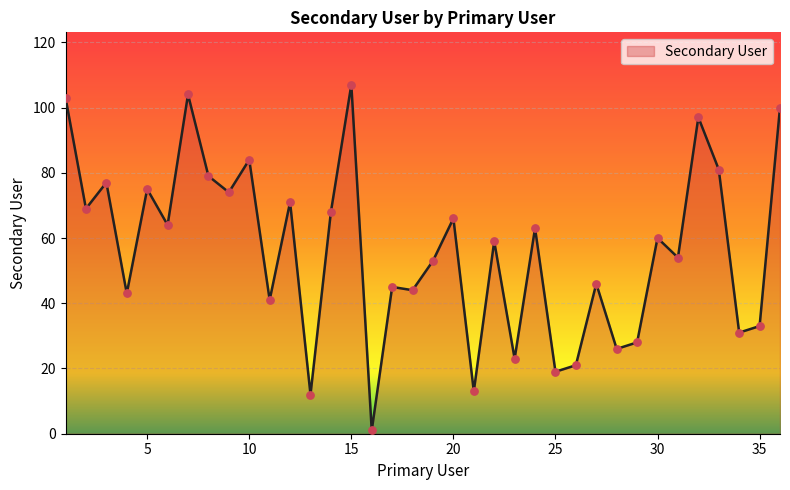

What is the maximum value shown in the chart?

107